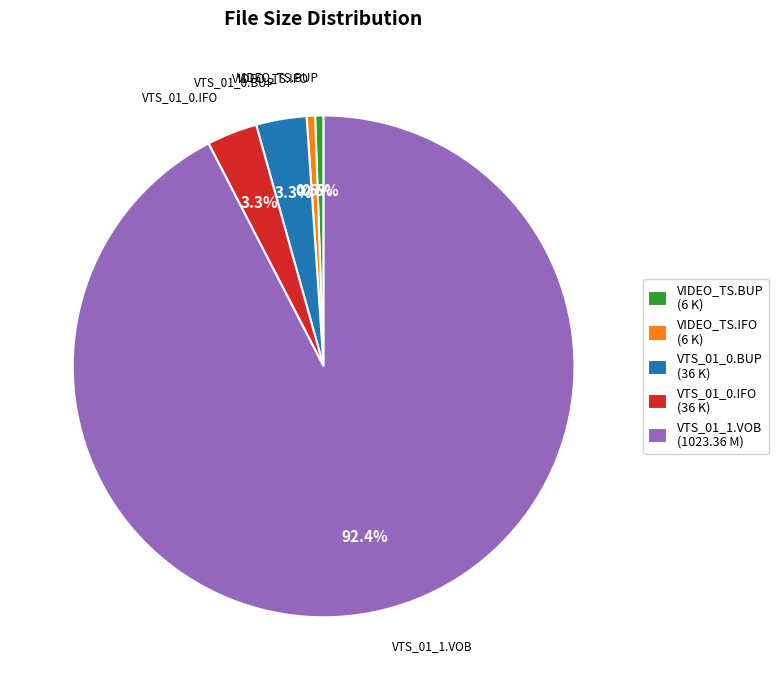

Is there a majority slice in this chart?

Yes